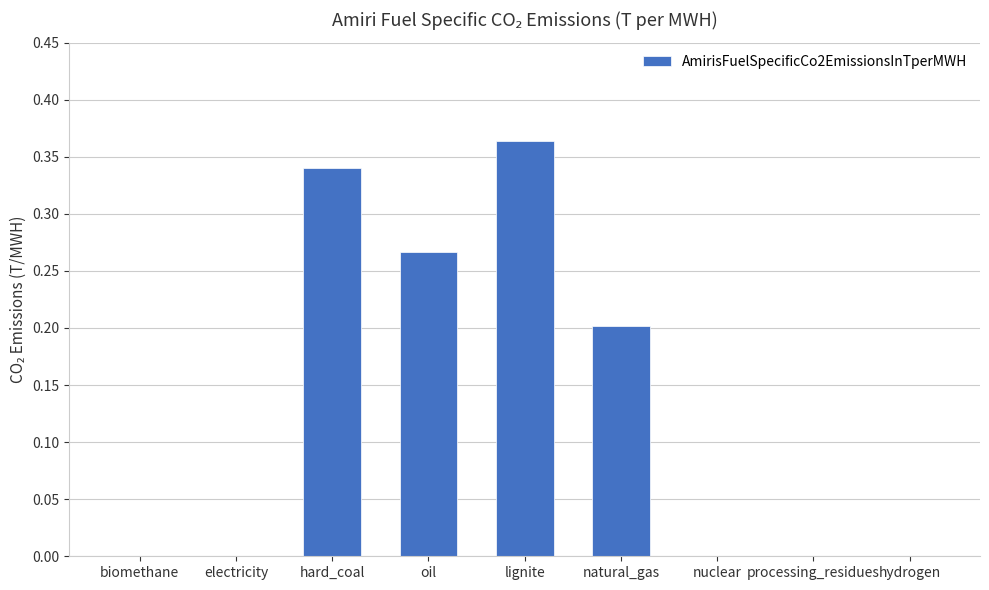

The value at hydrogen is 0.0. True or false?

True